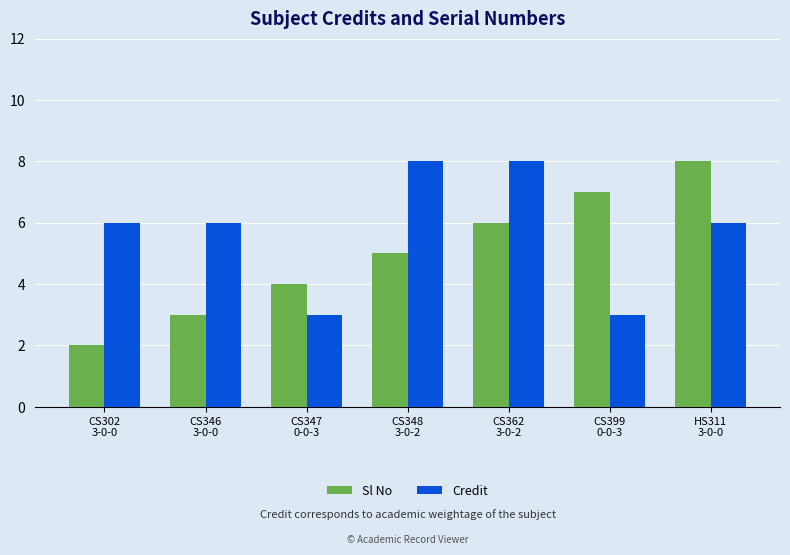

Read the Credit value at CS399
0-0-3.

3